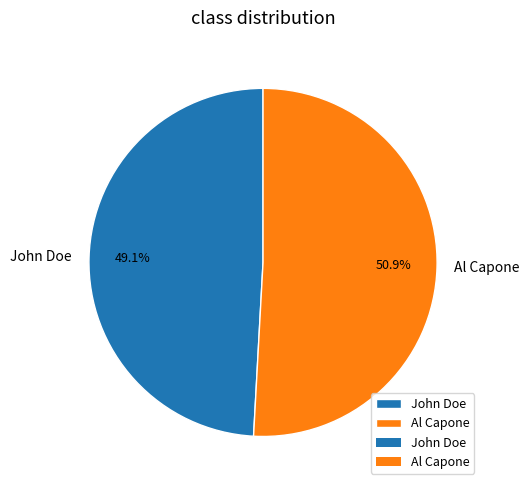

Rank the categories by value from highest to lowest.

Al Capone, John Doe